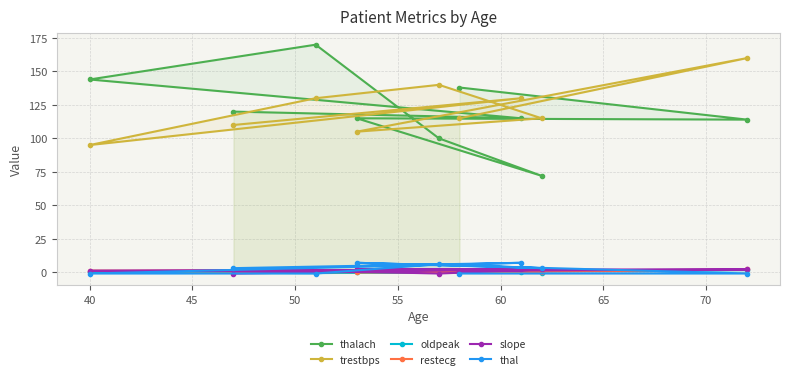

Where does the slope series first go above 1?

40